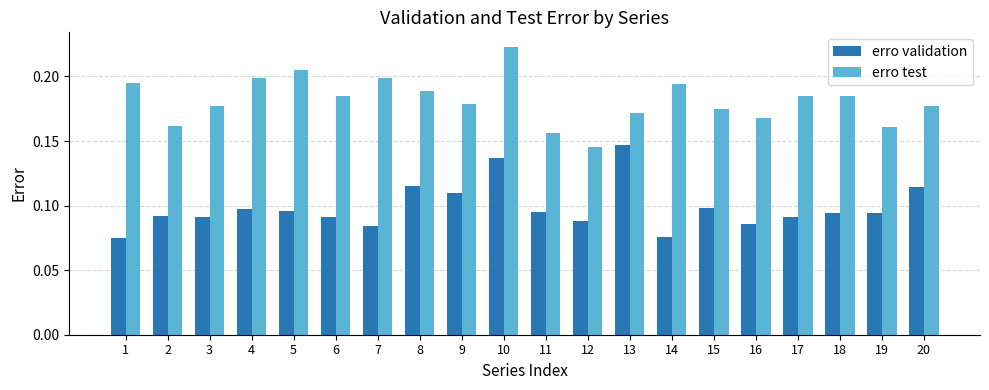

At which category does the chart reach its peak across all series?

10